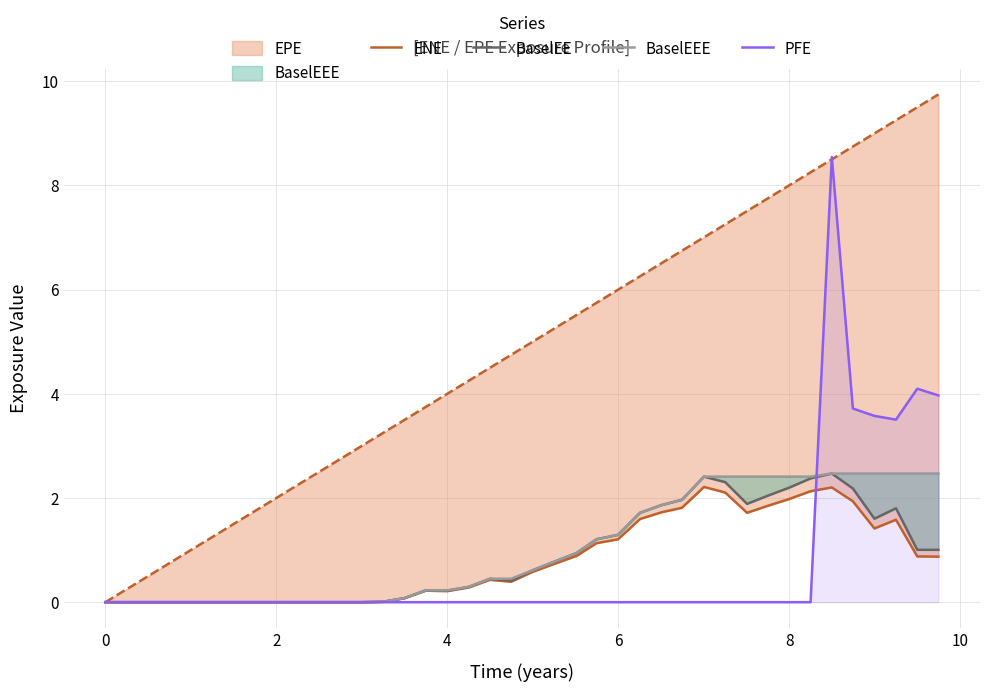

How many data points in ENE are above 0?

27